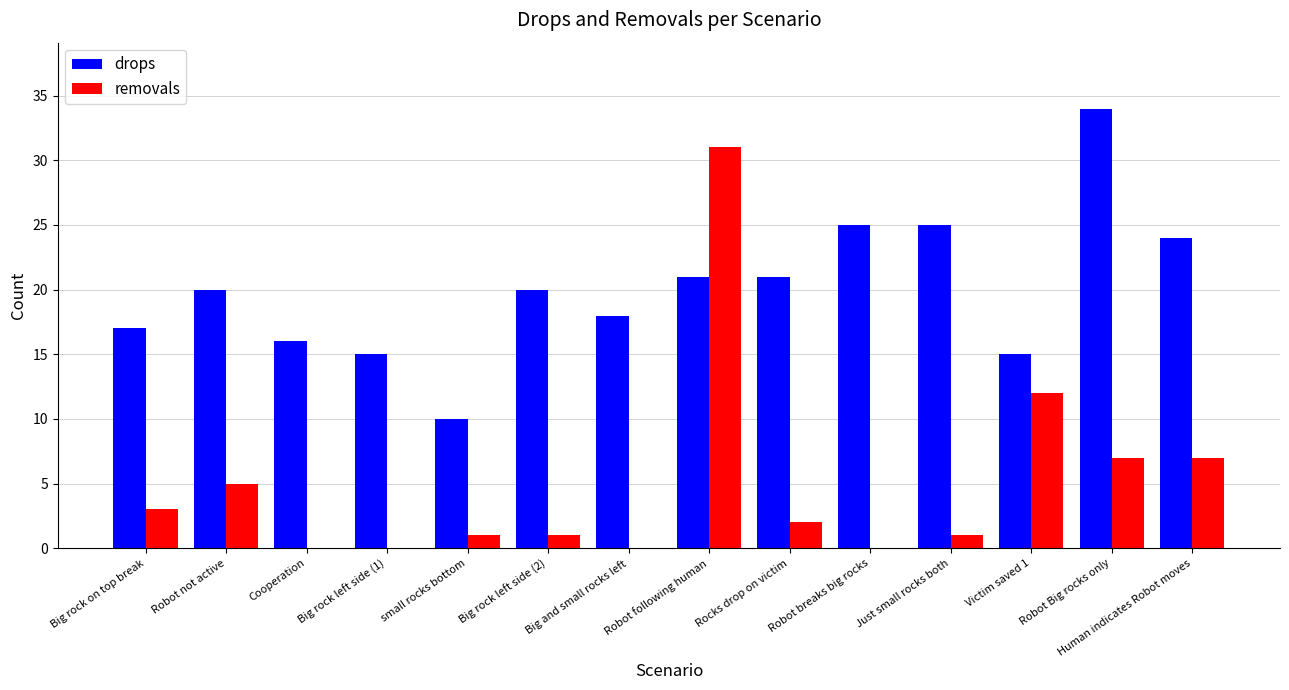

Does the chart contain any negative values?

No